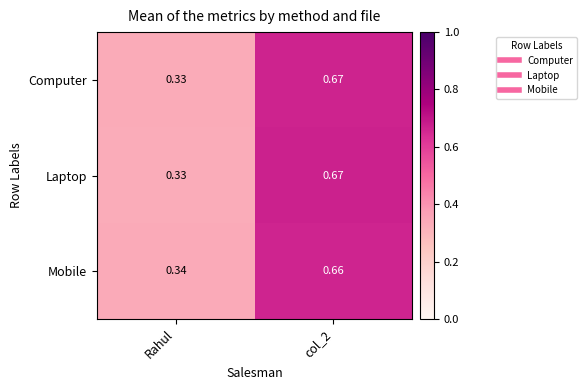

Where is Computer nearest to the value 0?

Rahul